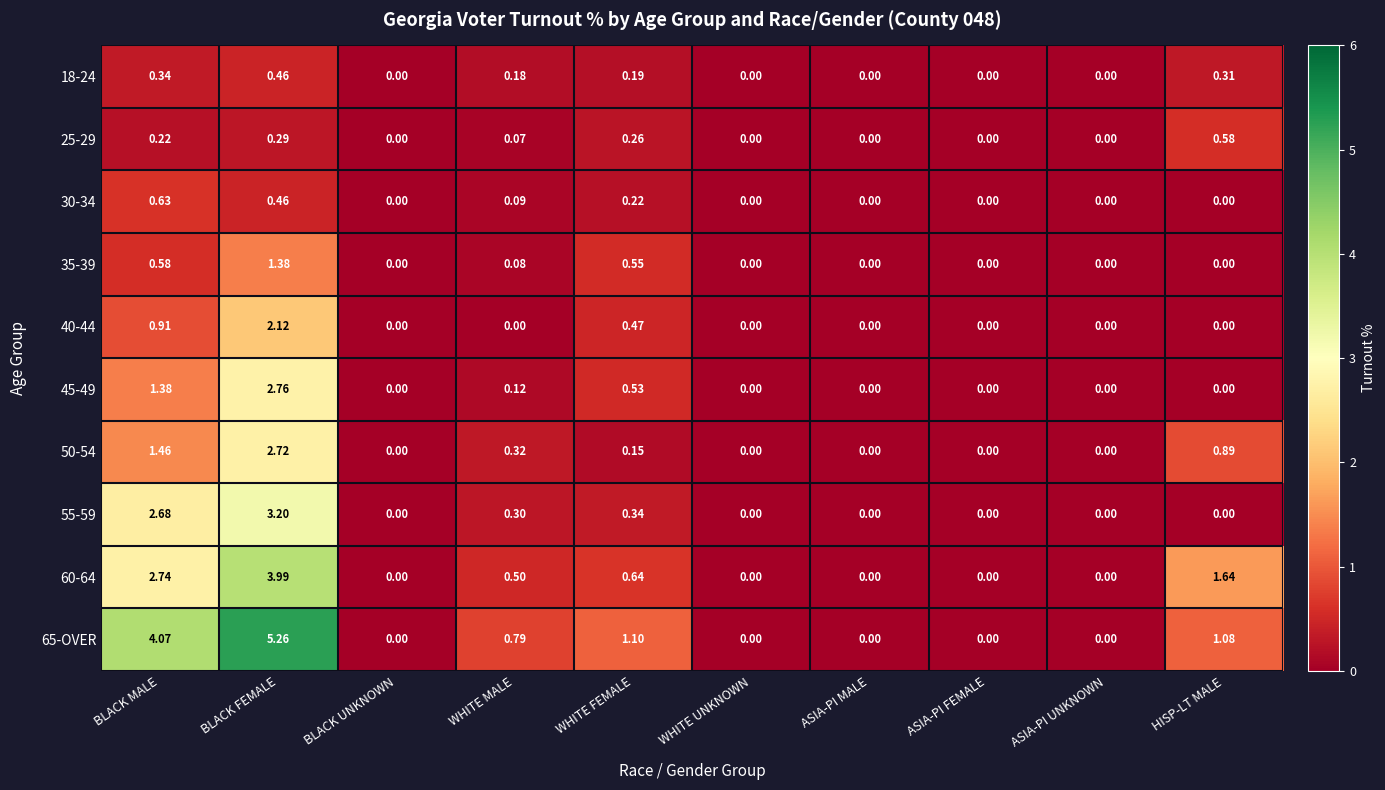

Count the number of categories in the chart.

10